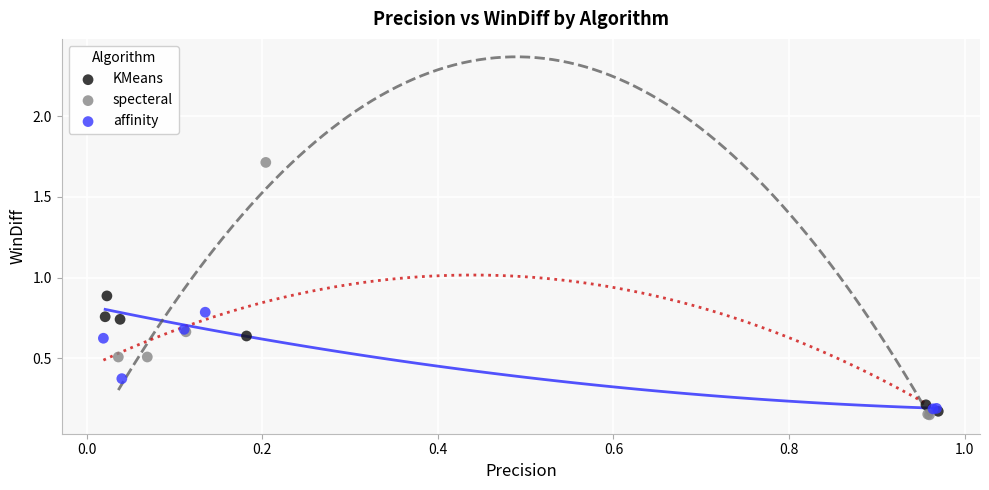

Which series reaches the maximum Y coordinate?

specteral